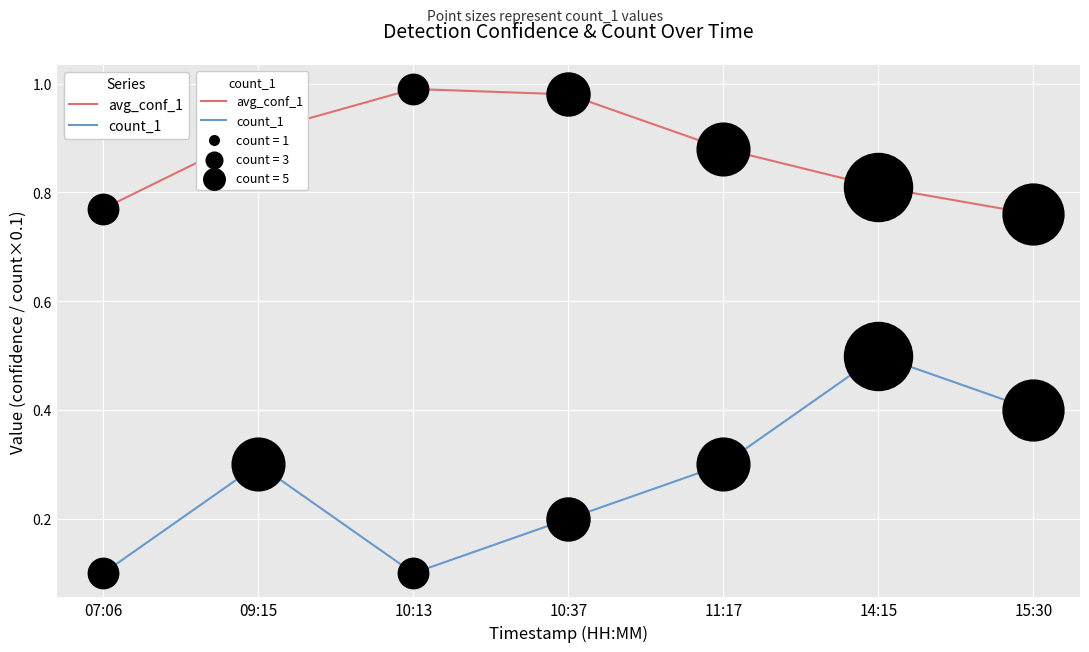

At which category is the sum across all series the highest?

14:15